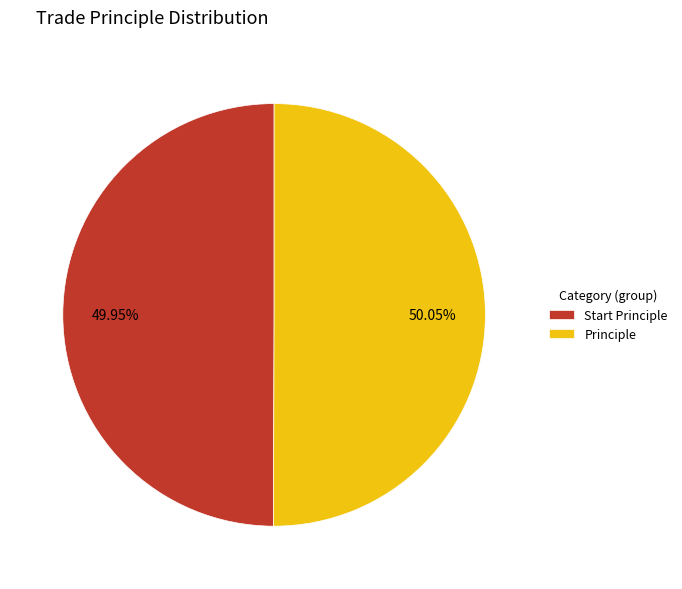

What is the ratio of the value at Start Principle to the value at Principle?

1.0